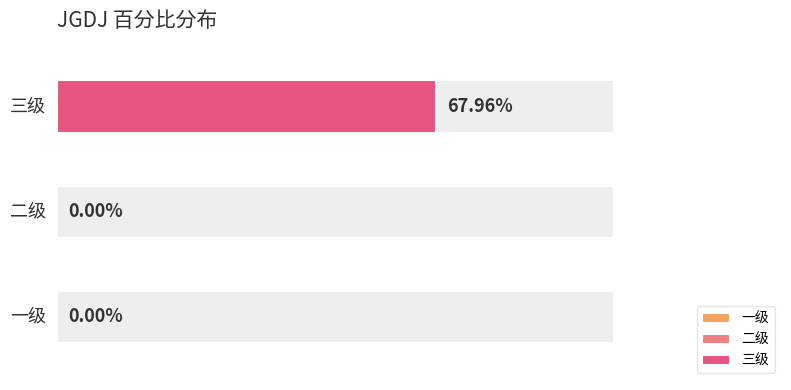

List the labels in order of value, largest first.

三级, 一级, 二级